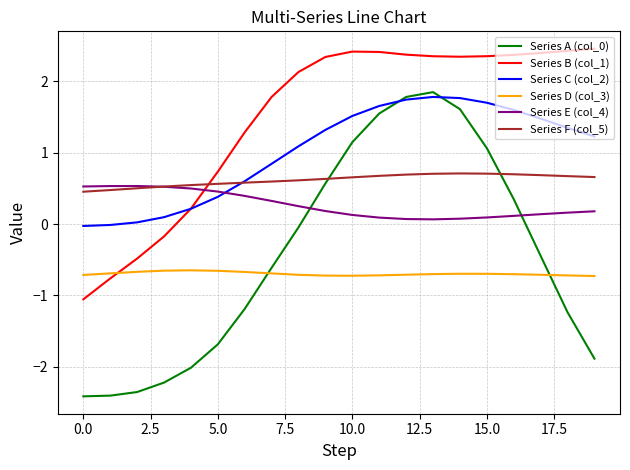

Which series has the largest total across all categories?

Series B (col_1)